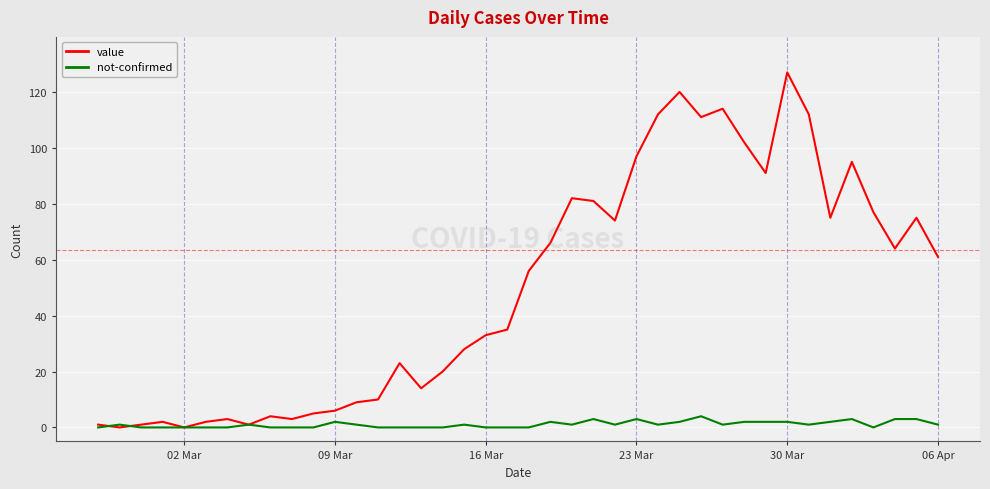

How many series are shown in this chart?

2